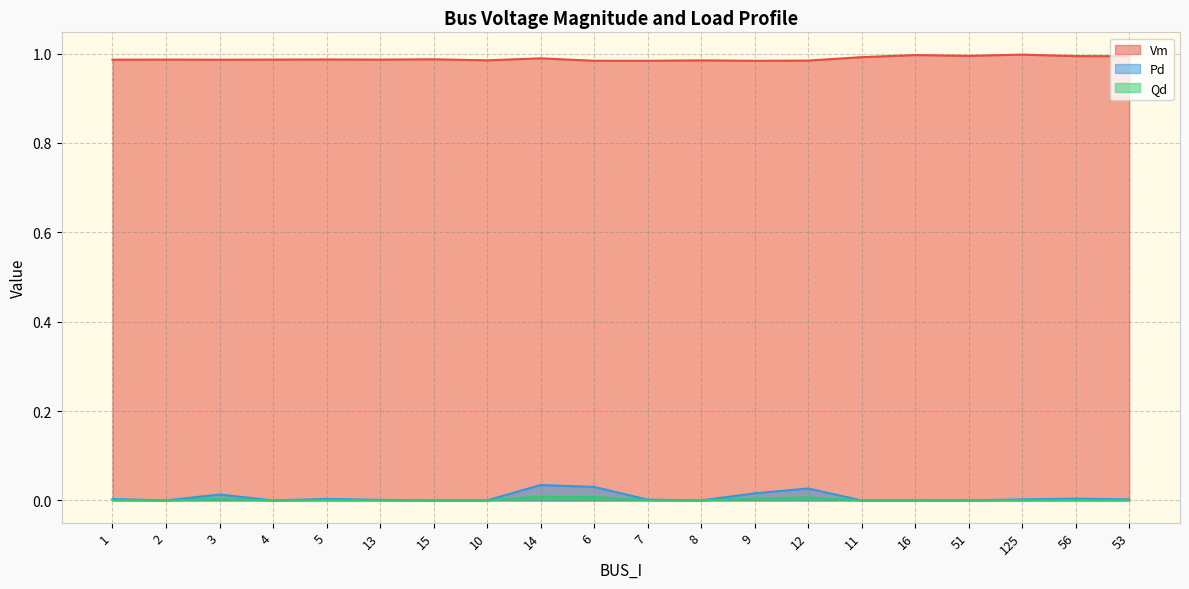

How many values in the Pd series exceed 0?

12